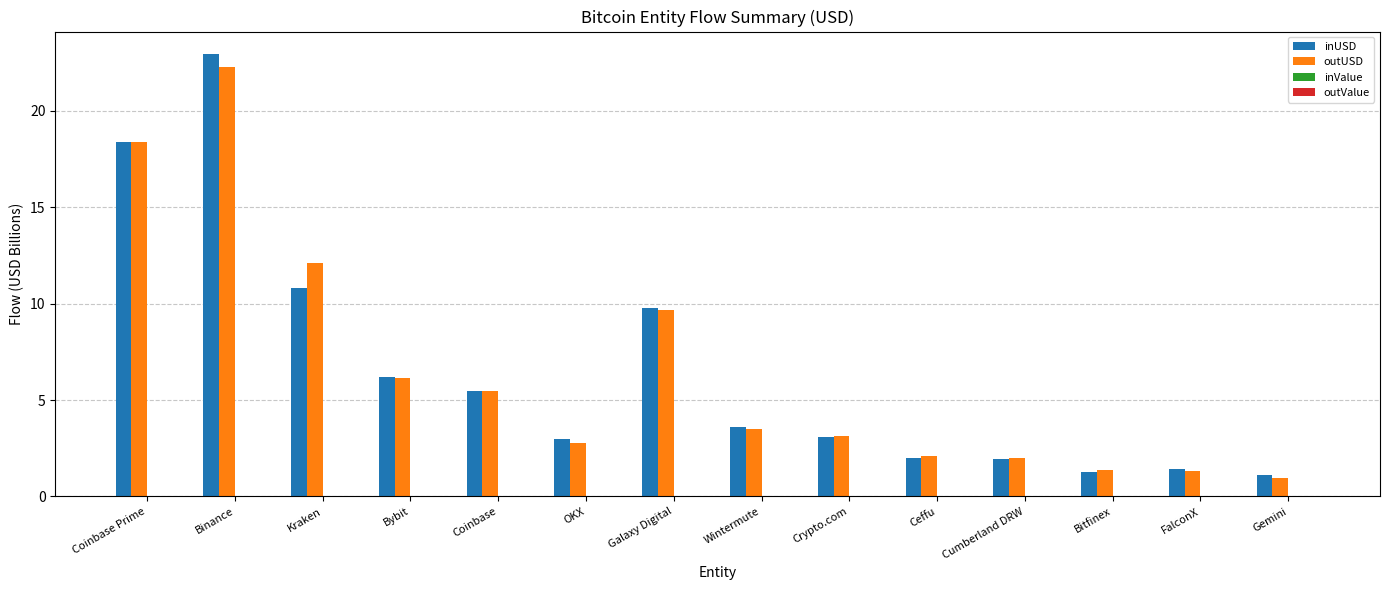

How many categories are shown in the chart?

14